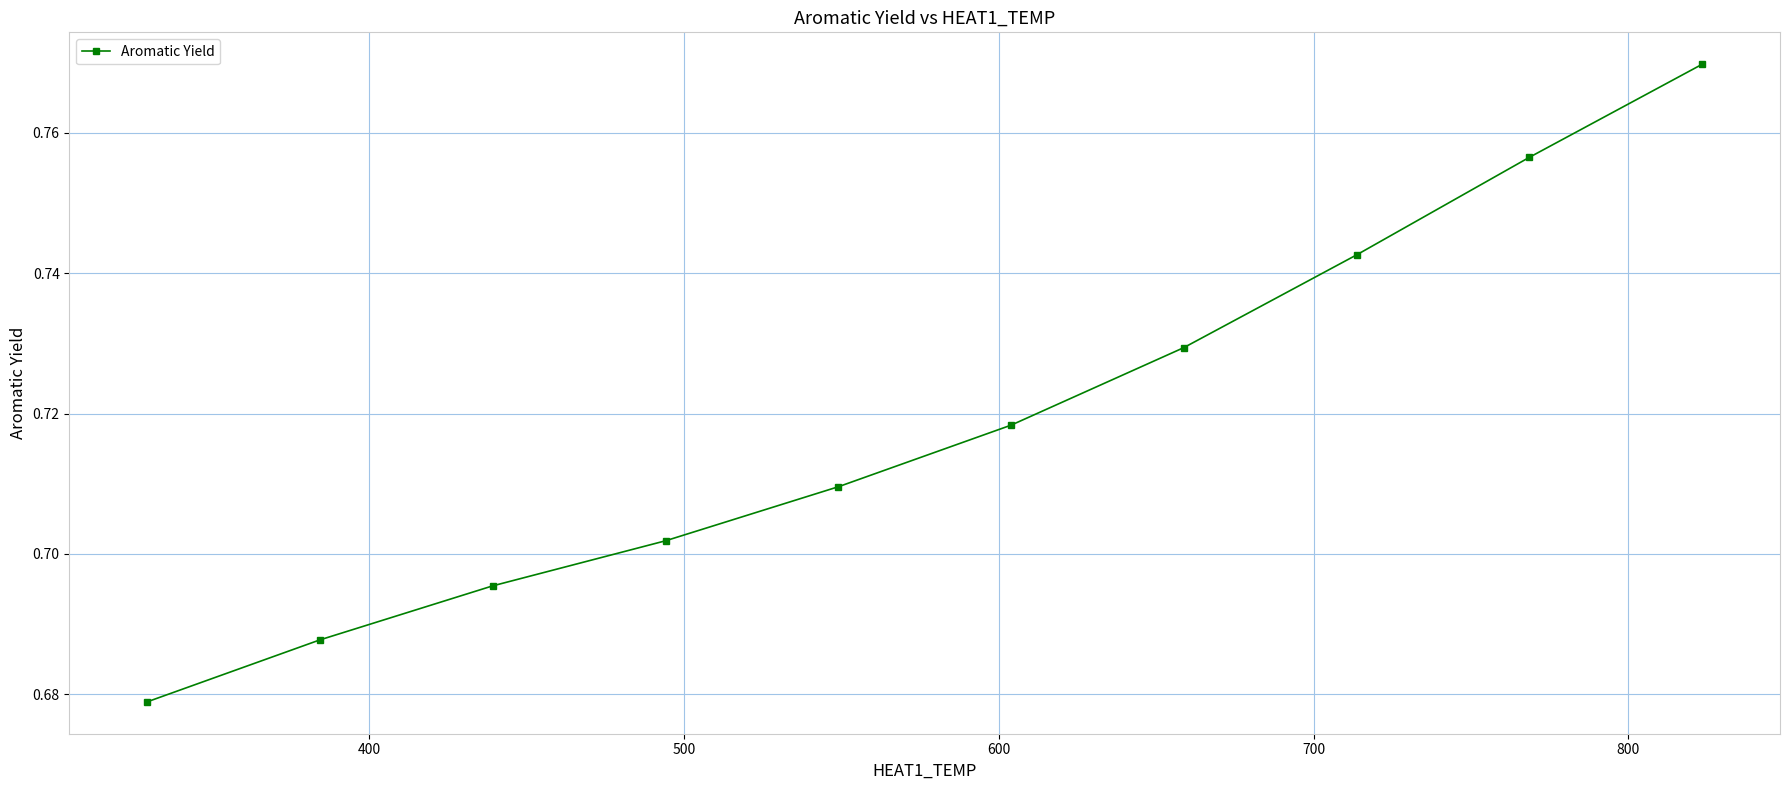

Count the values in the range 0 to 1.

10